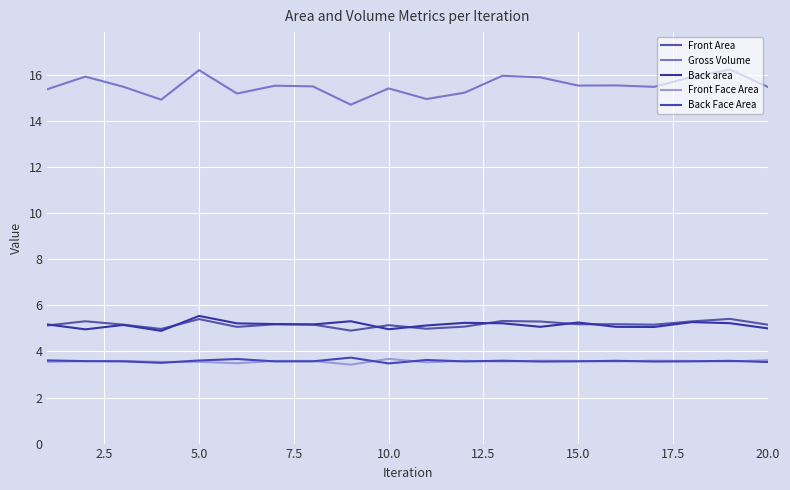

Is this an area chart (filled region under the line)?

No